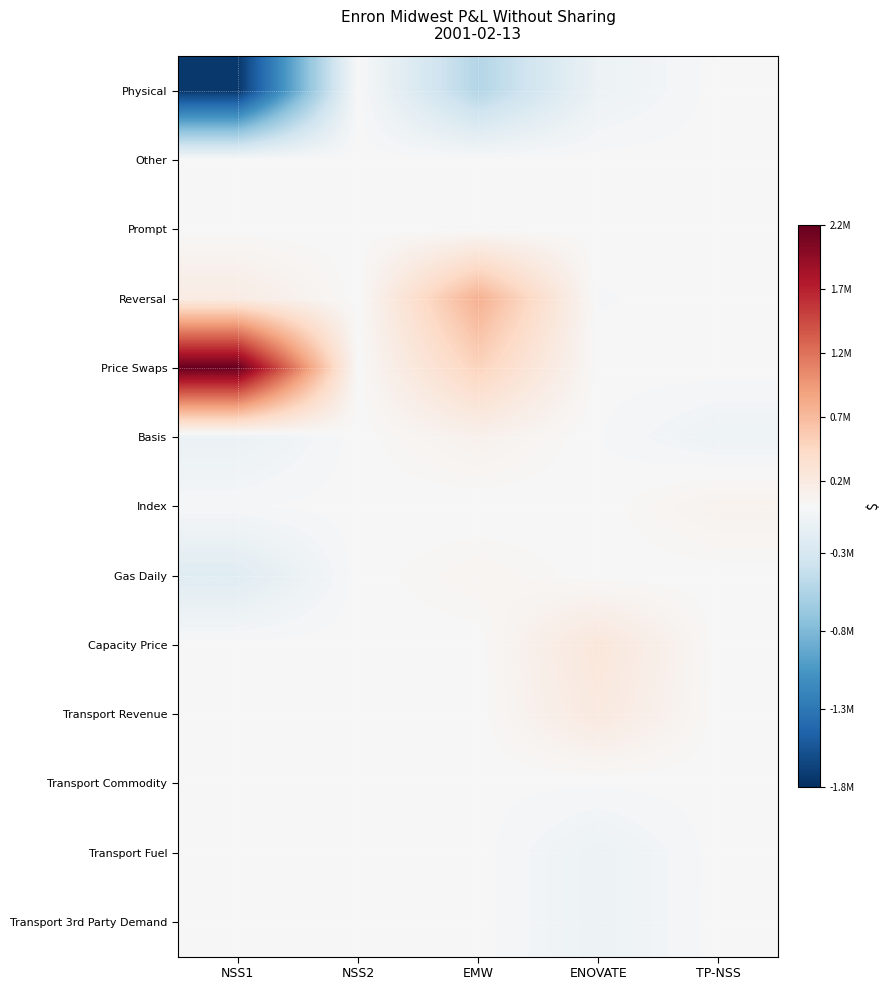

What is the greatest value displayed?

2183937.4